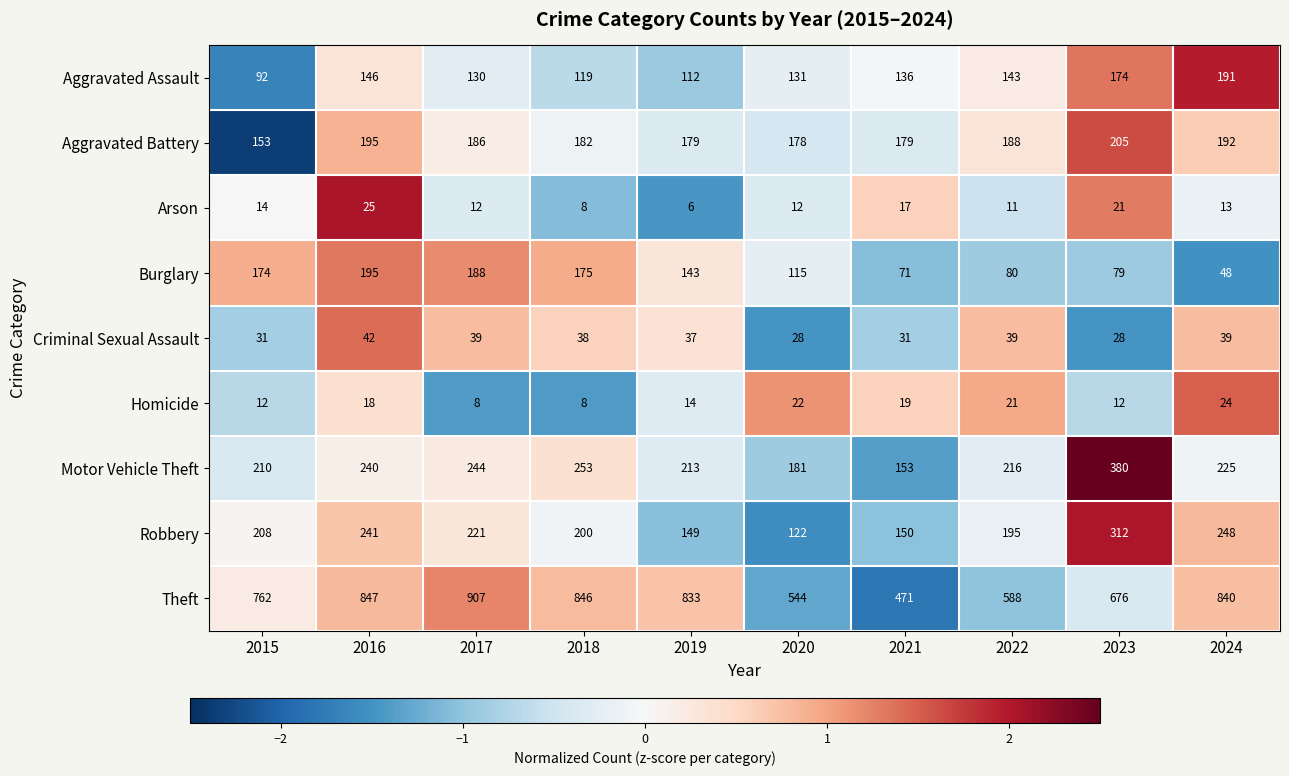

True or false: Homicide has a value of 14 at 2019.

True